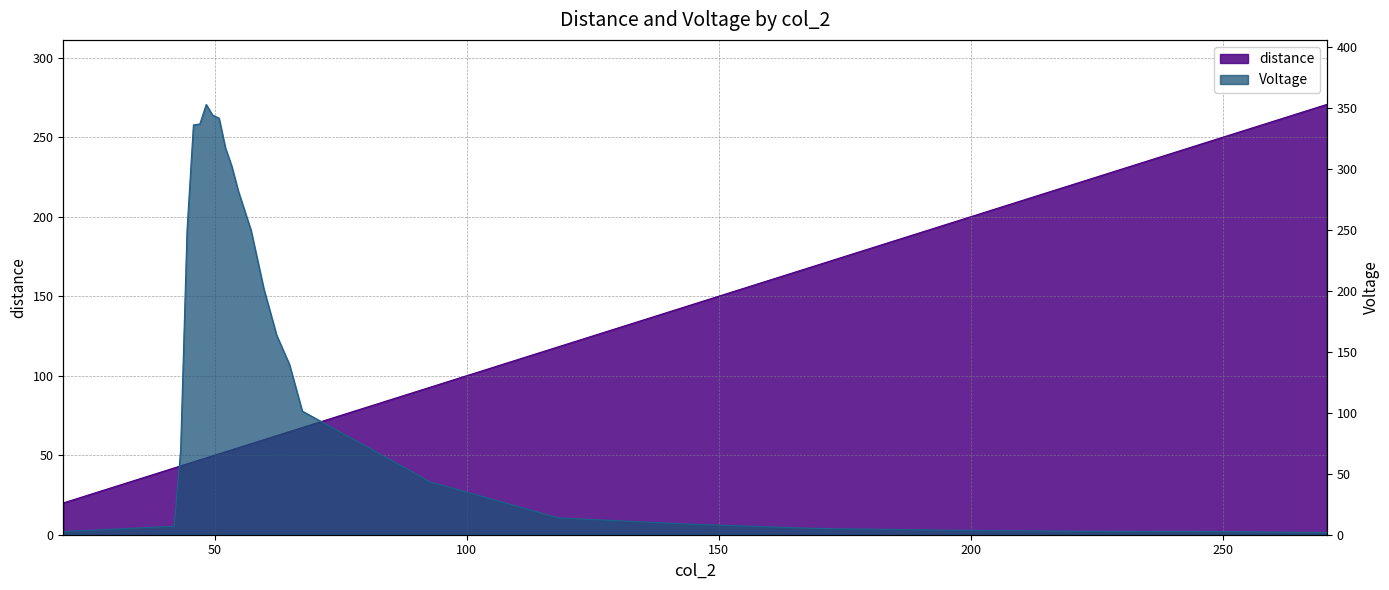

What is the maximum value shown in the chart?

352.8